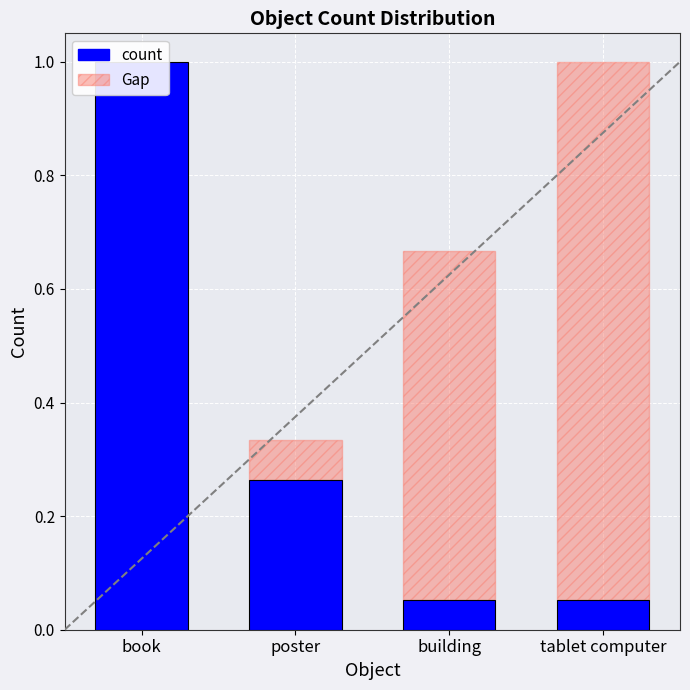

Does the chart contain any negative values?

No